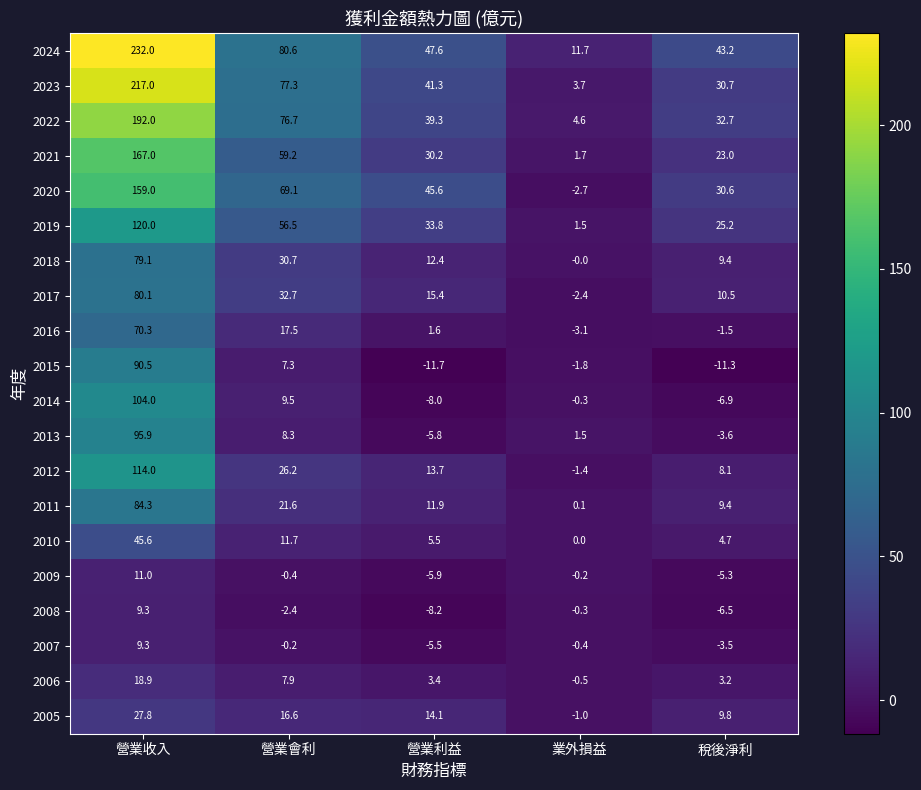

Which series has the largest total across all categories?

2024